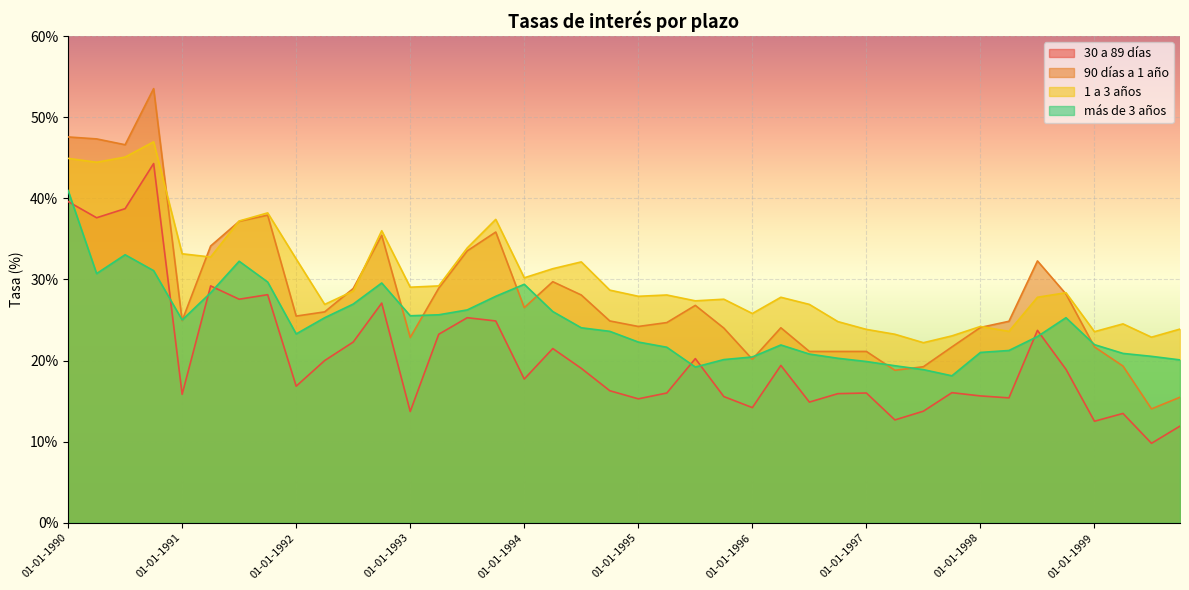

What is the difference between the más de 3 años values at 01-10-1994 and 01-10-1990?

7.5